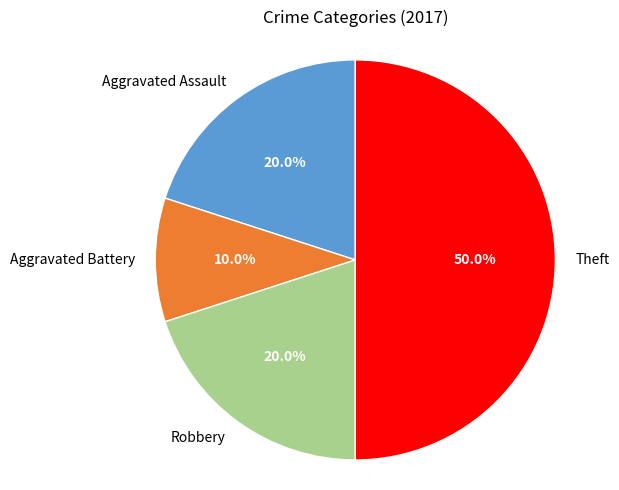

To the nearest percent, what percentage of the pie is Robbery?

20%